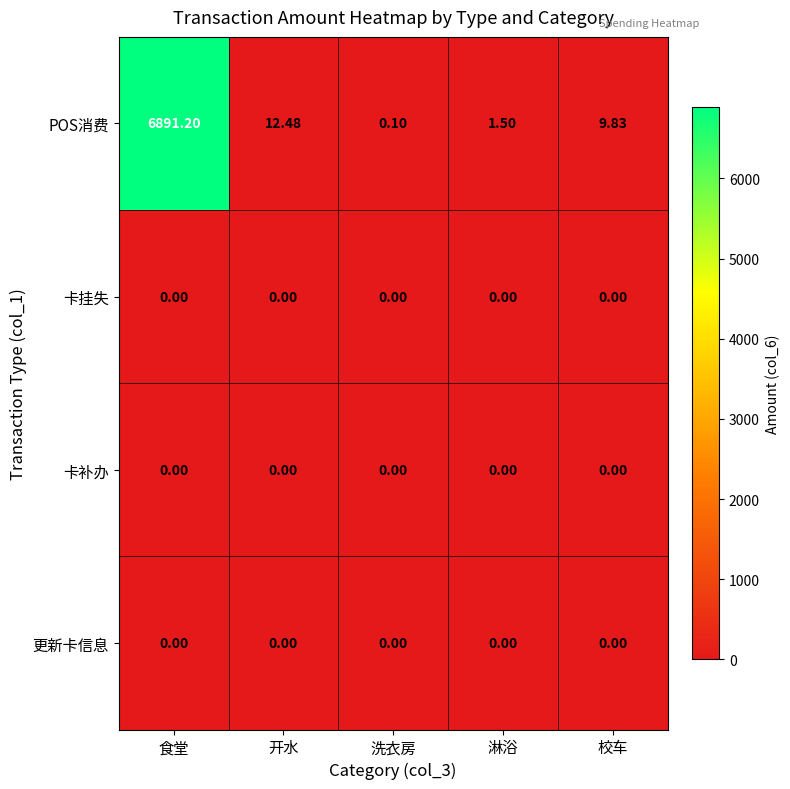

Which series has the widest spread of values?

POS消费